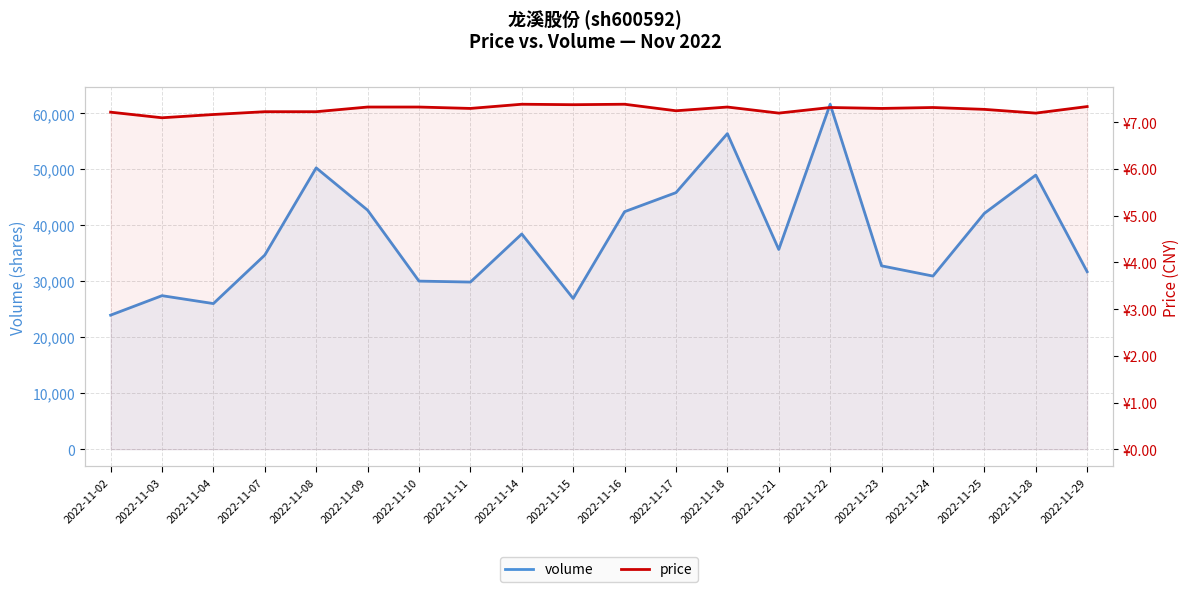

Reading left to right, what are all the values shown in this chart?

volume: 23957.0	27438.0	26025.0	34691.0	50277.0	42719.0	30042.0	29870.0	38463.0	26941.0	42447.0	45852.0	56397.0	35691.0	61650.0	32771.0	30941.0	42148.0	48987.0	31721.0
price: 7.2	7.1	7.2	7.2	7.2	7.3	7.3	7.3	7.4	7.4	7.4	7.2	7.3	7.2	7.3	7.3	7.3	7.3	7.2	7.3